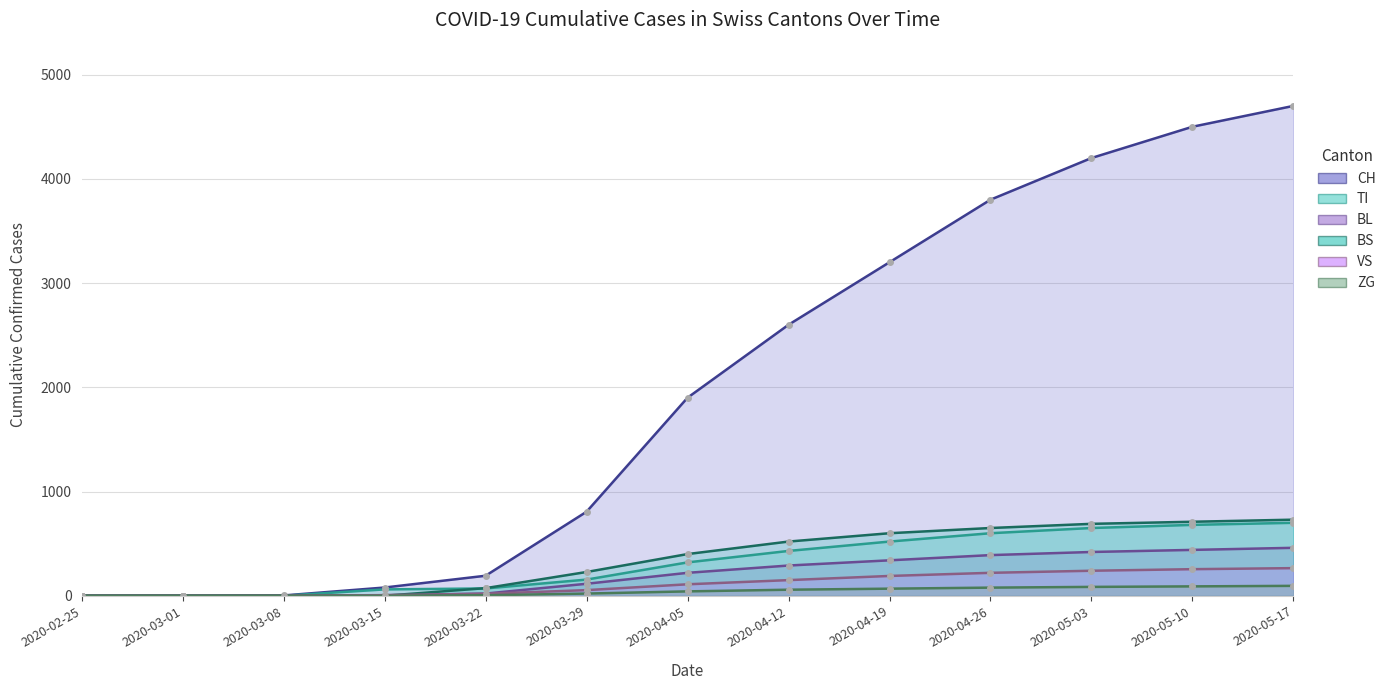

How many values in the ZG series are below 42?

6